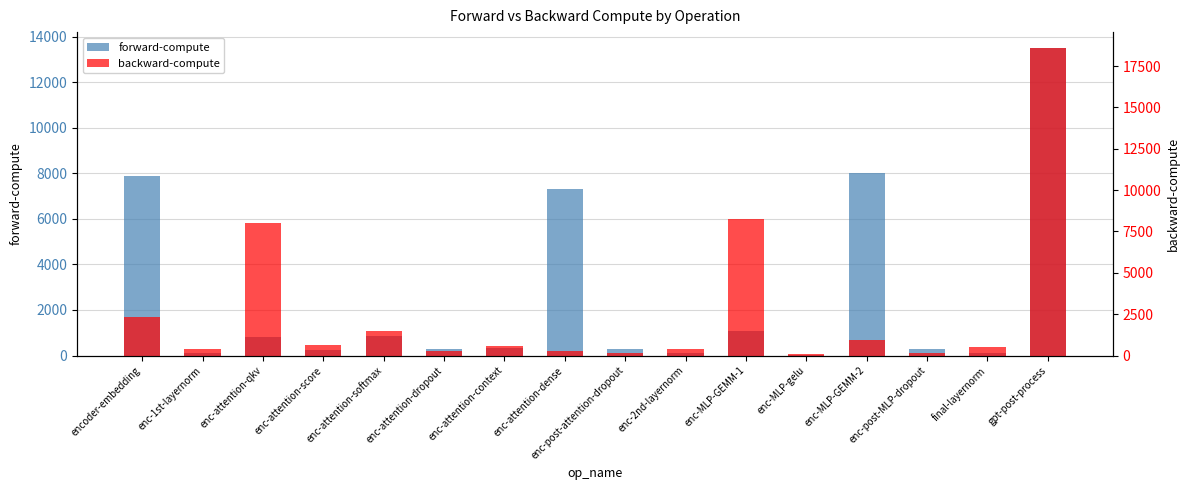

What position from the right is enc-attention-qkv?

14